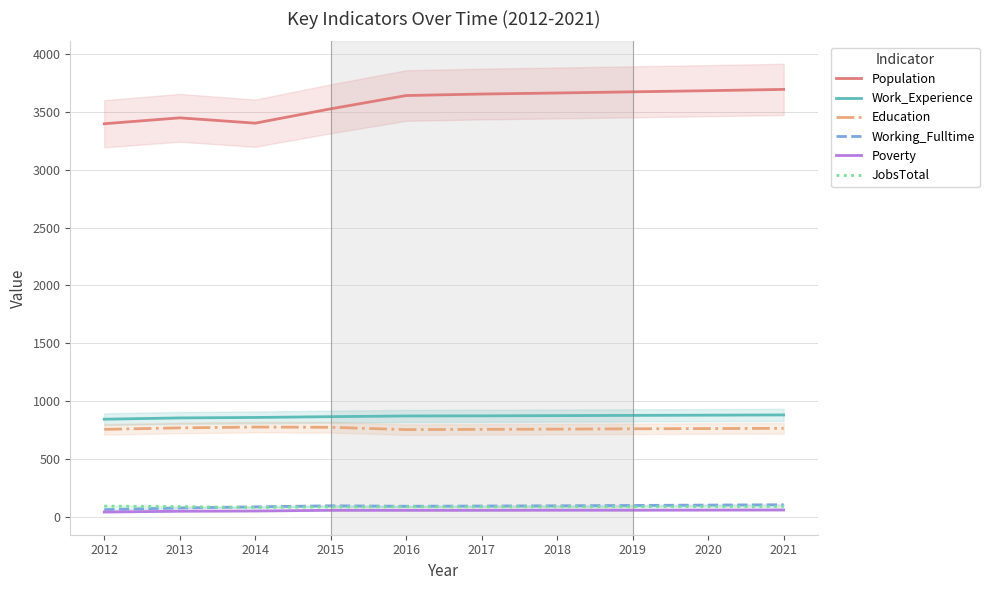

True or false: Population has a value of 5418 at 2016.

False